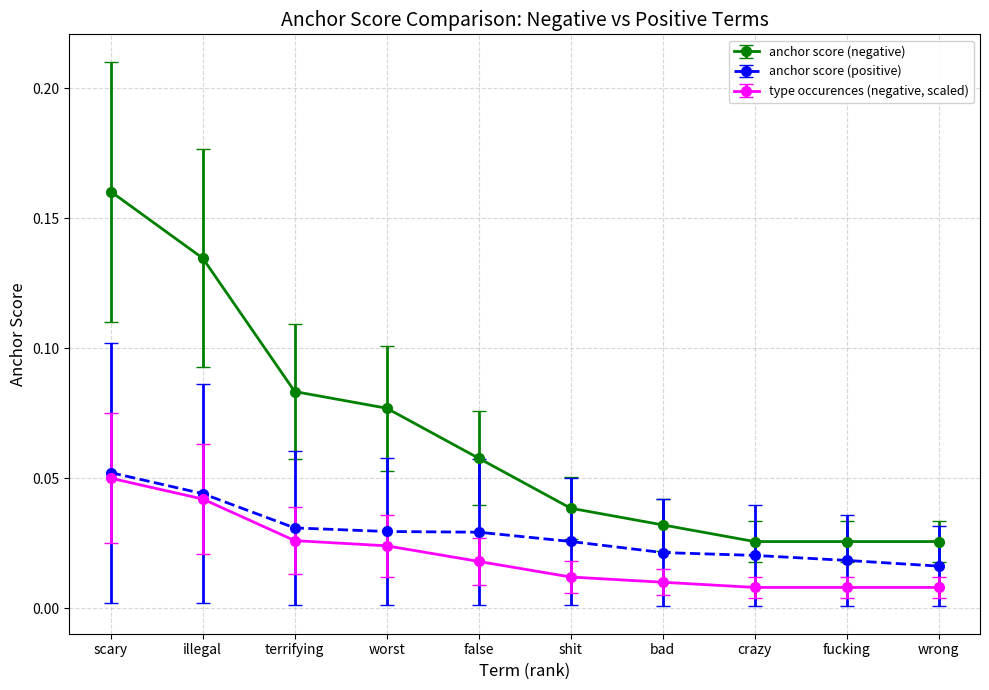

What position from the left is crazy?

8